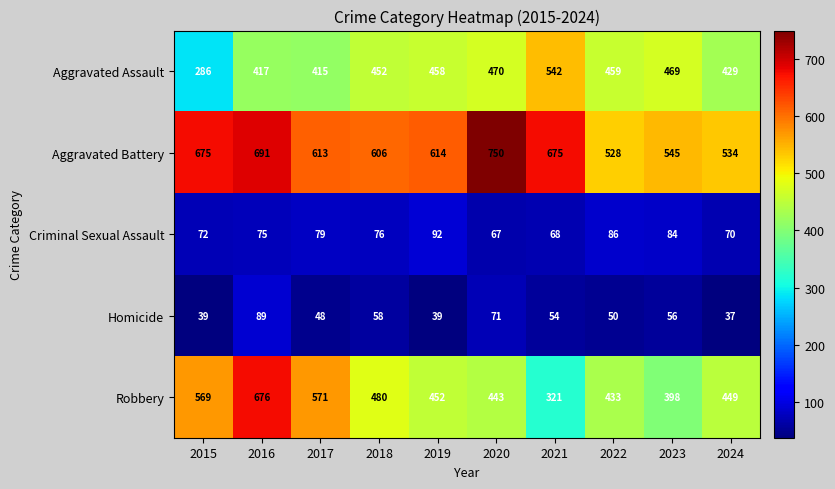

How many categories are shown in the chart?

10